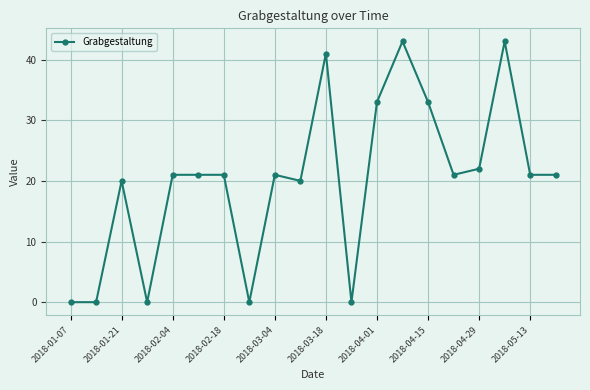

True or false: the data has more than 0 interior local peaks.

True